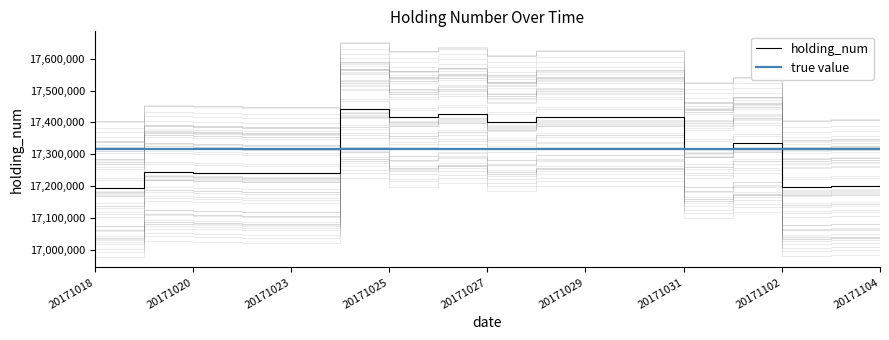

Is it true that holding_num equals 26800715 at 20171025?

False